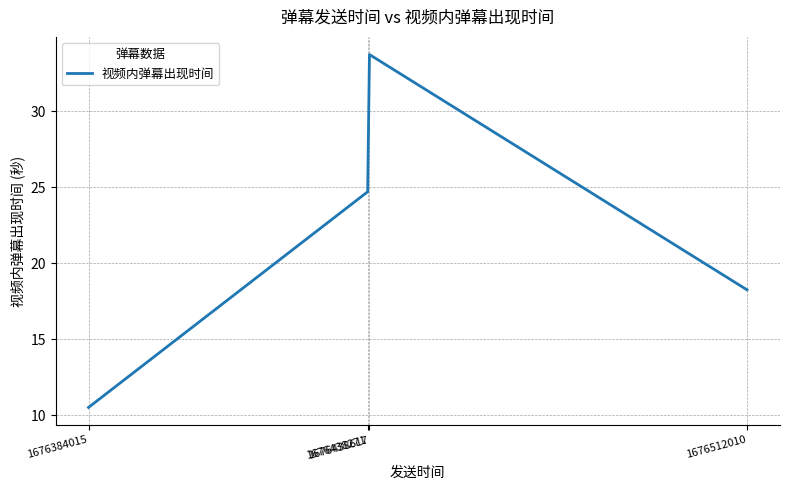

Count the number of categories in the chart.

4